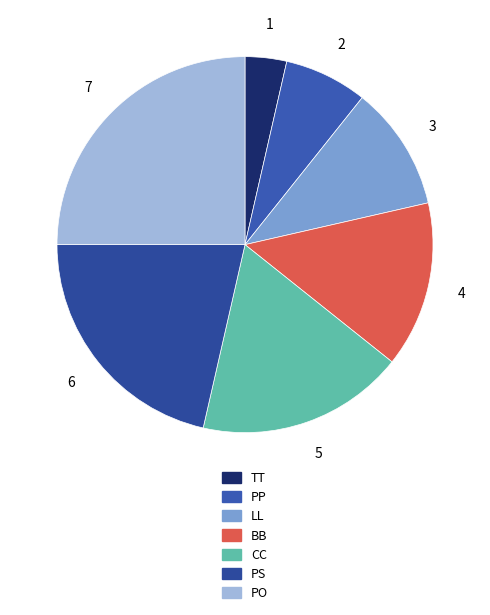

How many segments does this pie chart have?

7